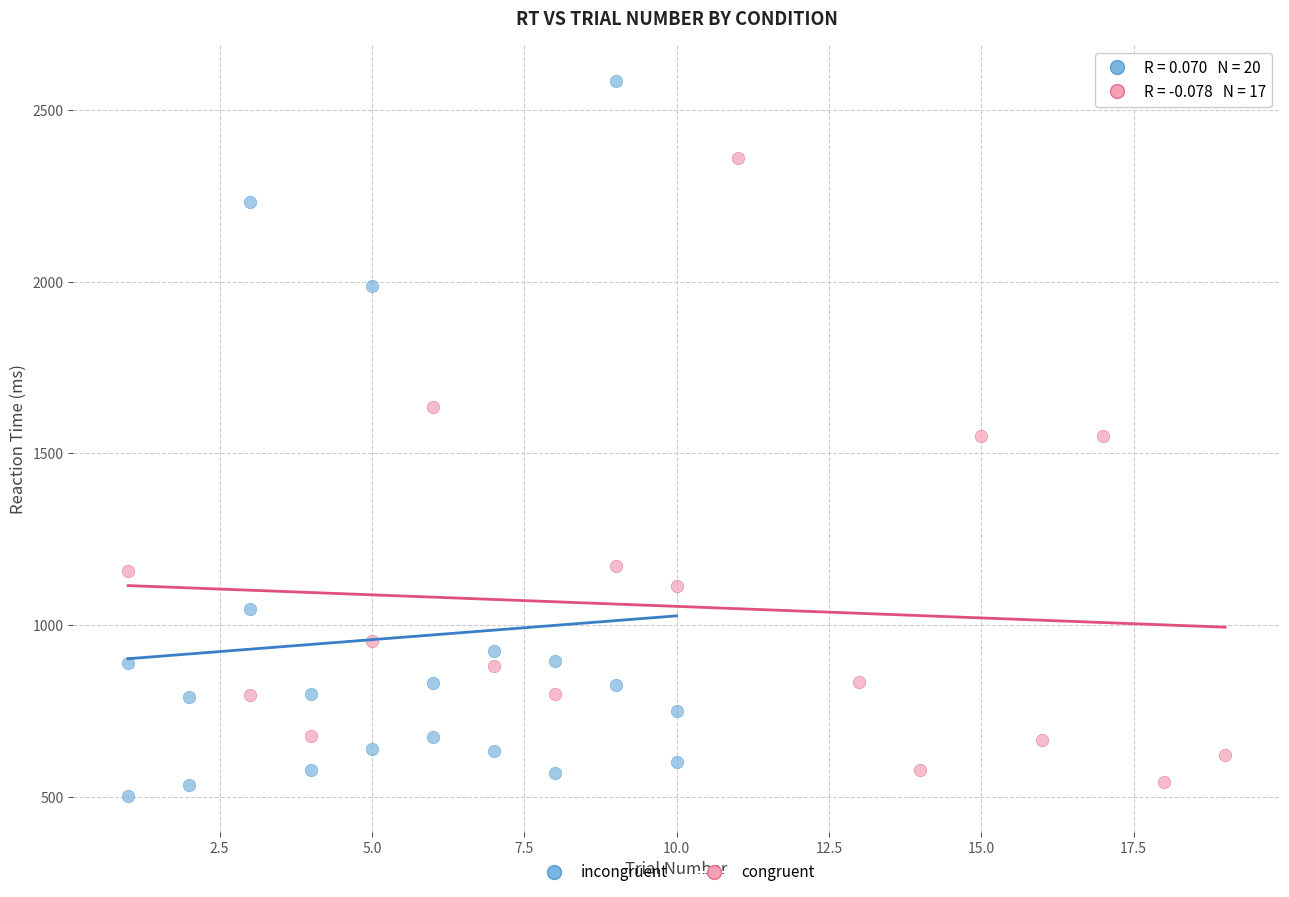

What are all the series names shown in the legend?

incongruent, congruent